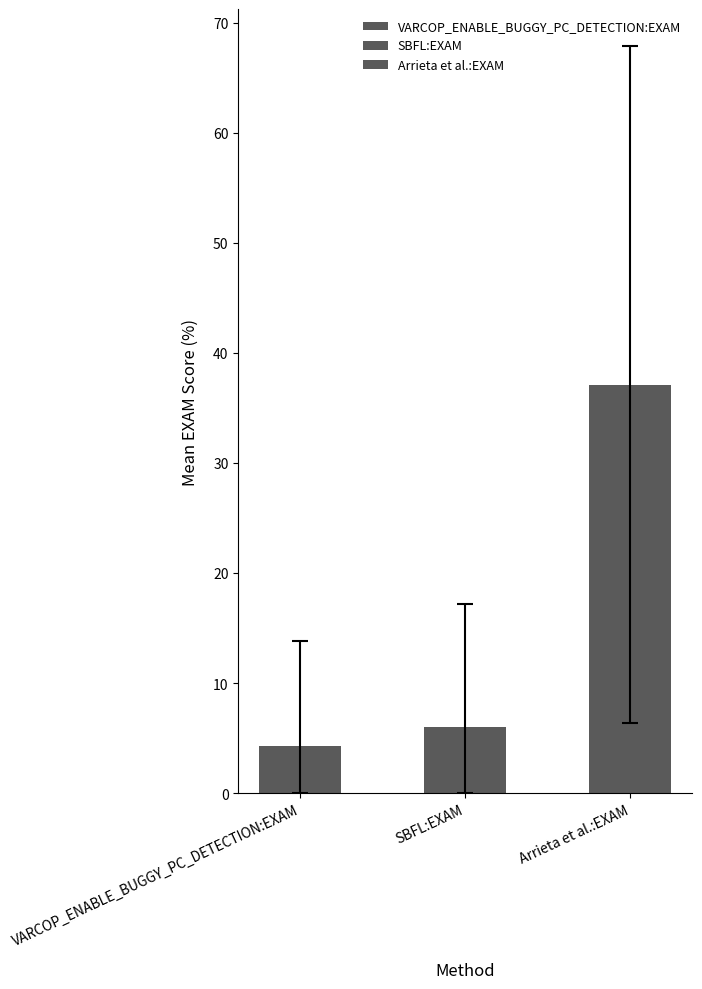

List the labels in order of value, smallest first.

VARCOP_ENABLE_BUGGY_PC_DETECTION:EXAM, SBFL:EXAM, Arrieta et al.:EXAM